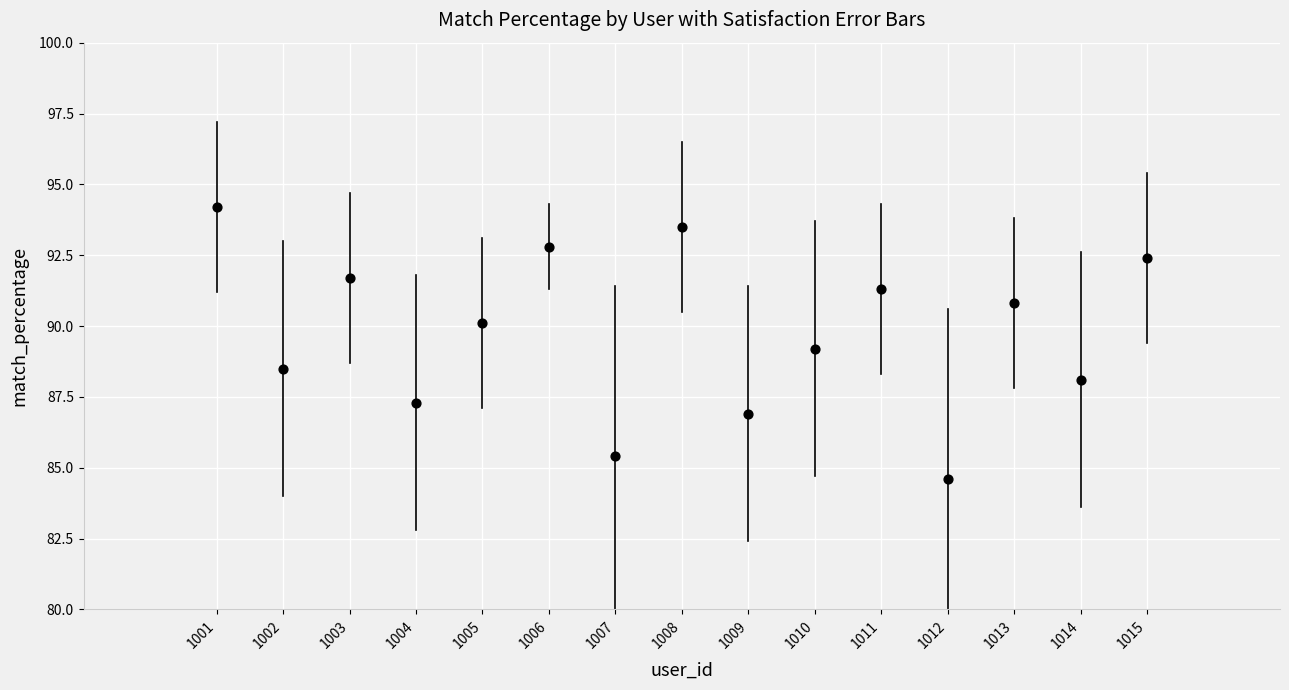

What Y value in the scatter plot is closest to 89?

89.2